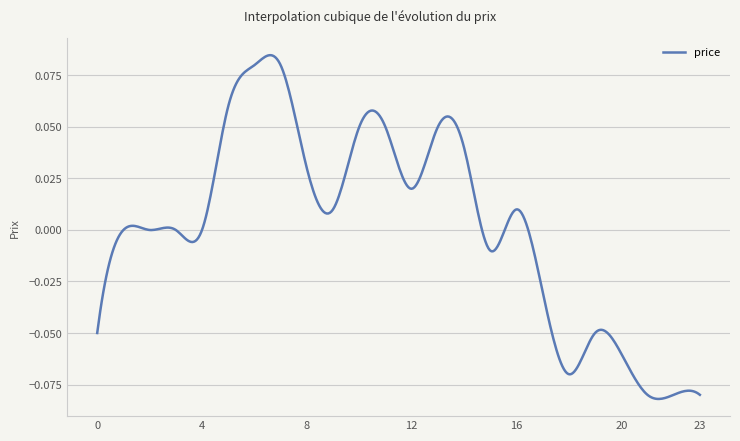

Which label corresponds to the largest value in the chart?

6